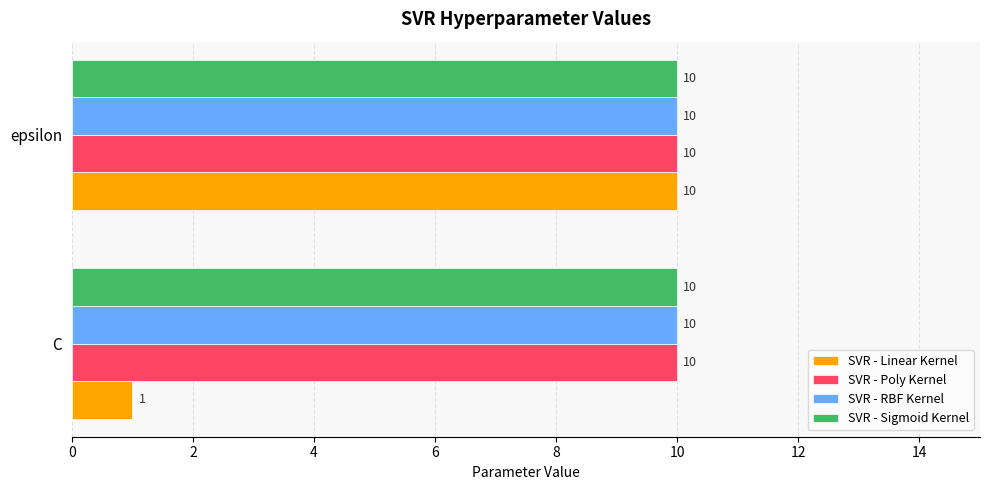

At which category is the sum across all series the highest?

epsilon